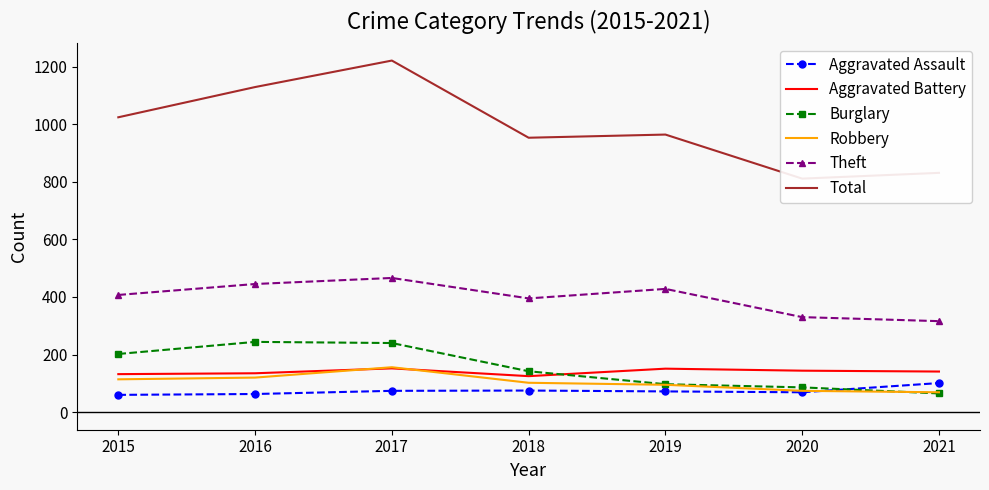

True or false: Aggravated Battery and Burglary intersect in this chart.

True